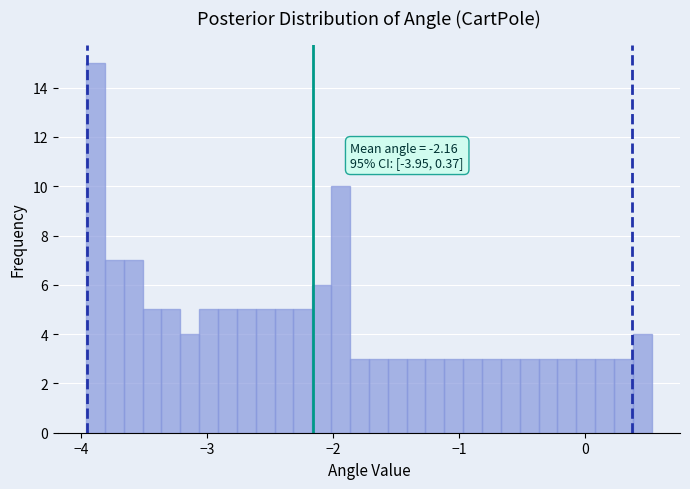

Around what value on the x-axis is the tallest bar? Give the approximate position of its centre, as read against the axis.

-3.9